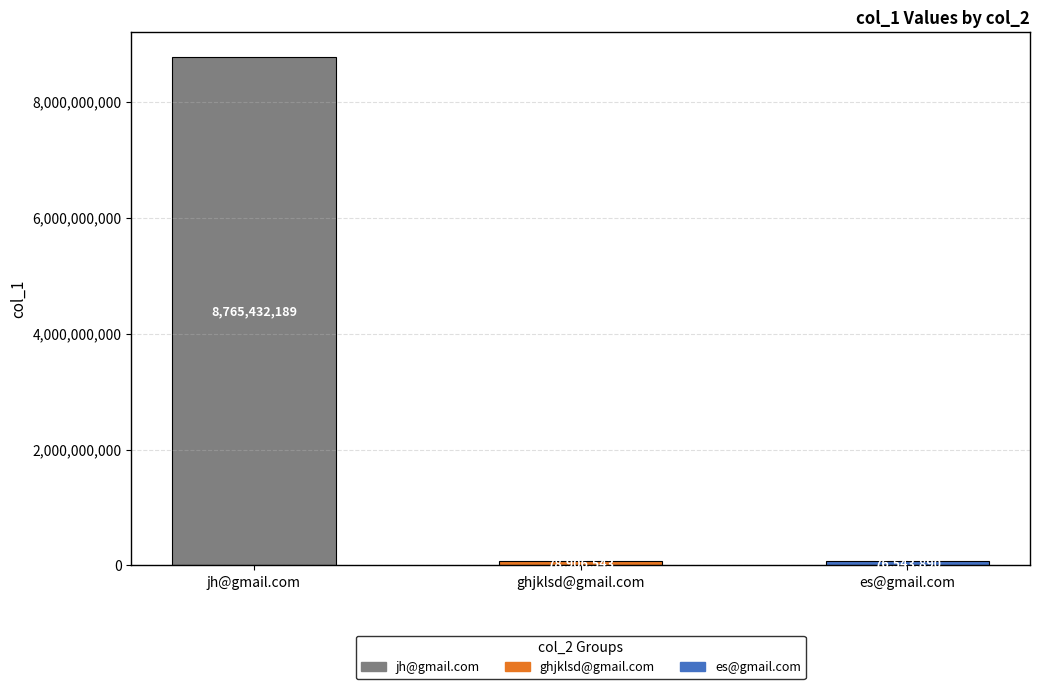

What is the difference between the values at ghjklsd@gmail.com and es@gmail.com?

2362653